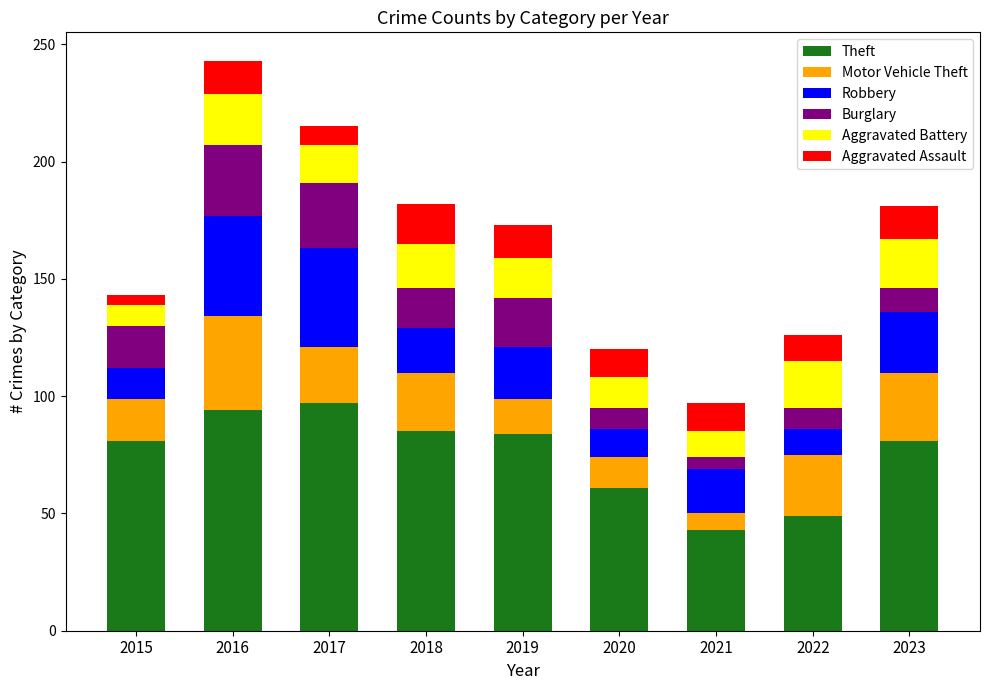

What is the maximum value for Theft?

97